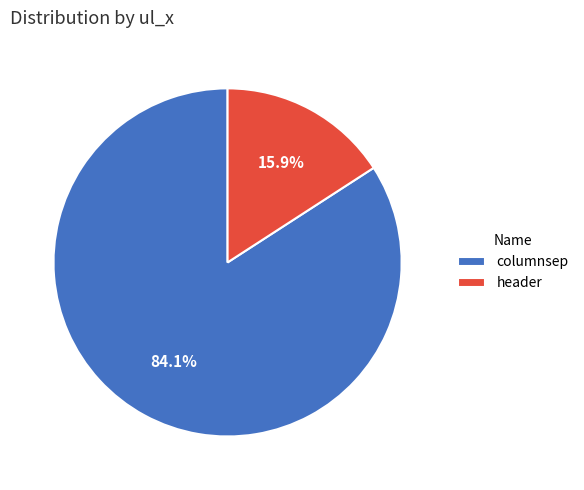

Between header and columnsep, which is larger?

columnsep